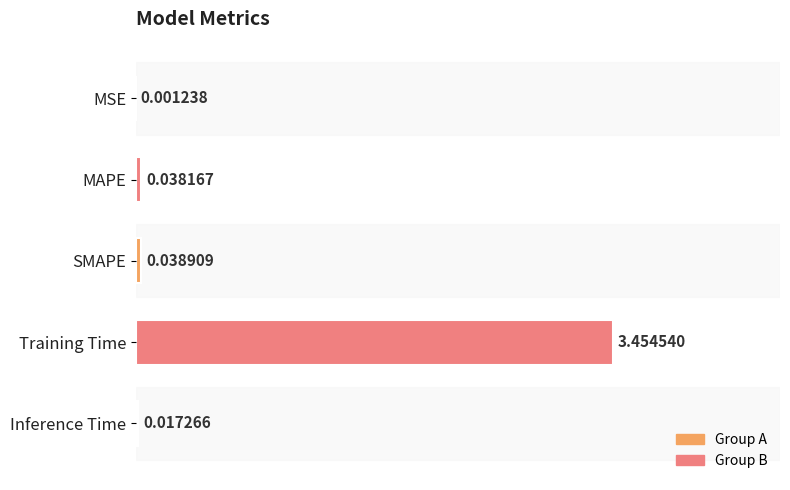

At which category does the chart reach its peak across all series?

Training Time